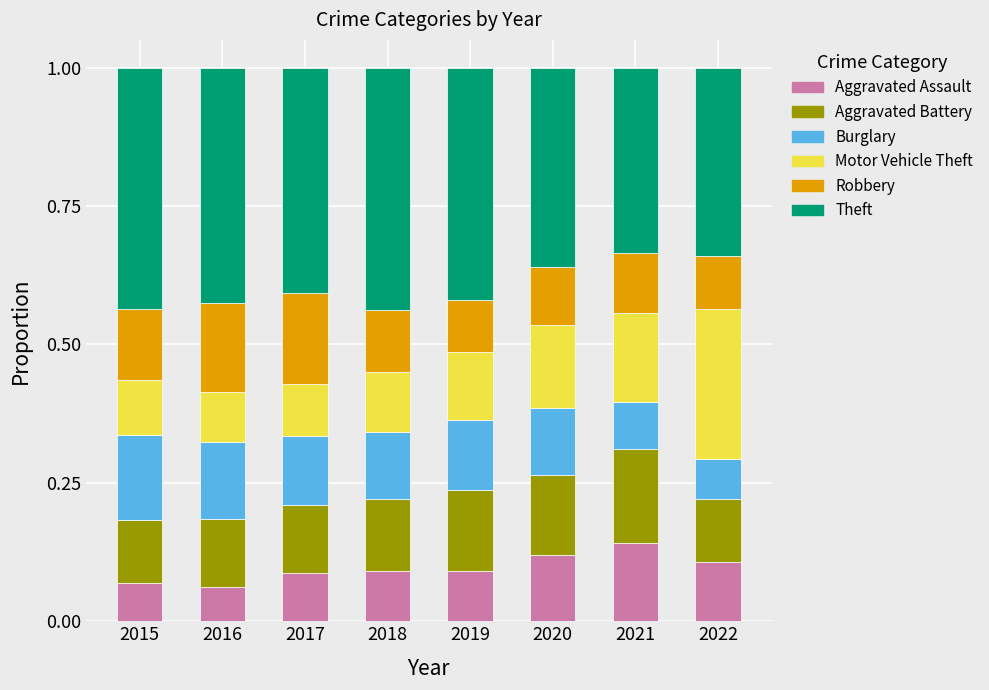

How many Aggravated Assault values are between 0 and 1?

8